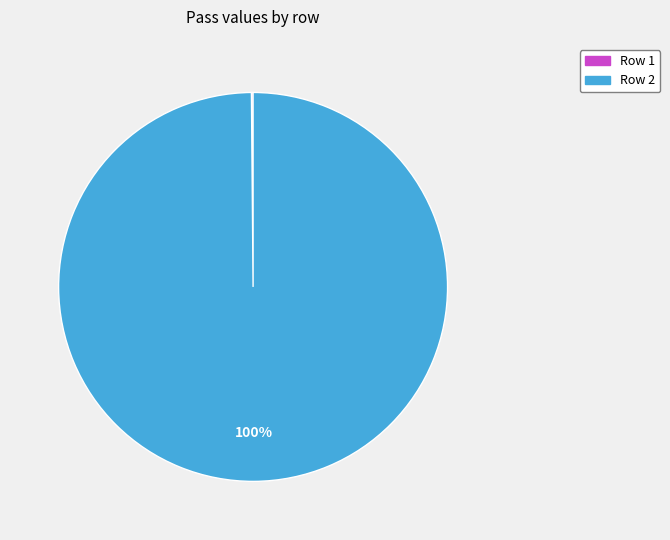

Does any single category account for the majority?

Yes